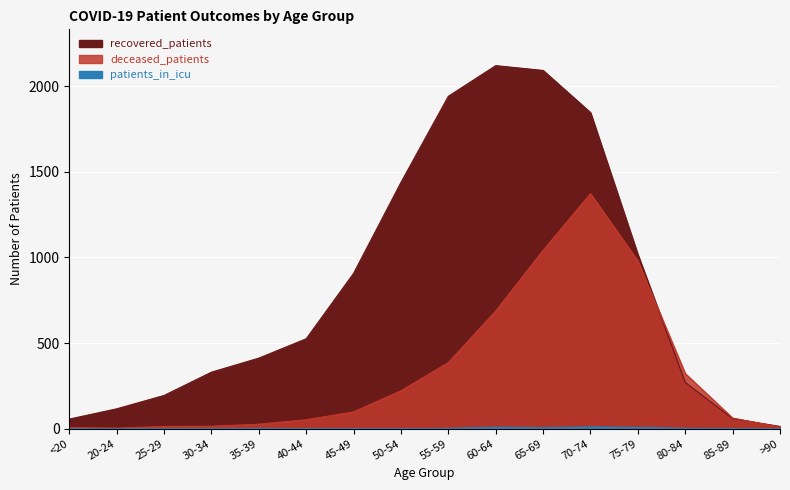

Which series has the largest range (max minus min)?

recovered_patients